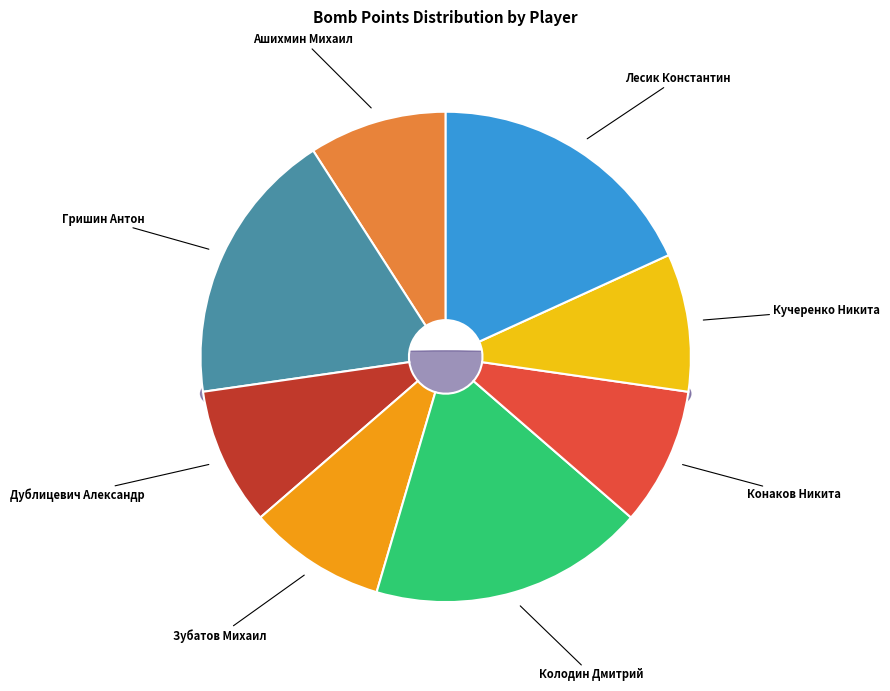

Do Колодин Дмитрий and Жигалов Александр together represent more than half of the pie?

No